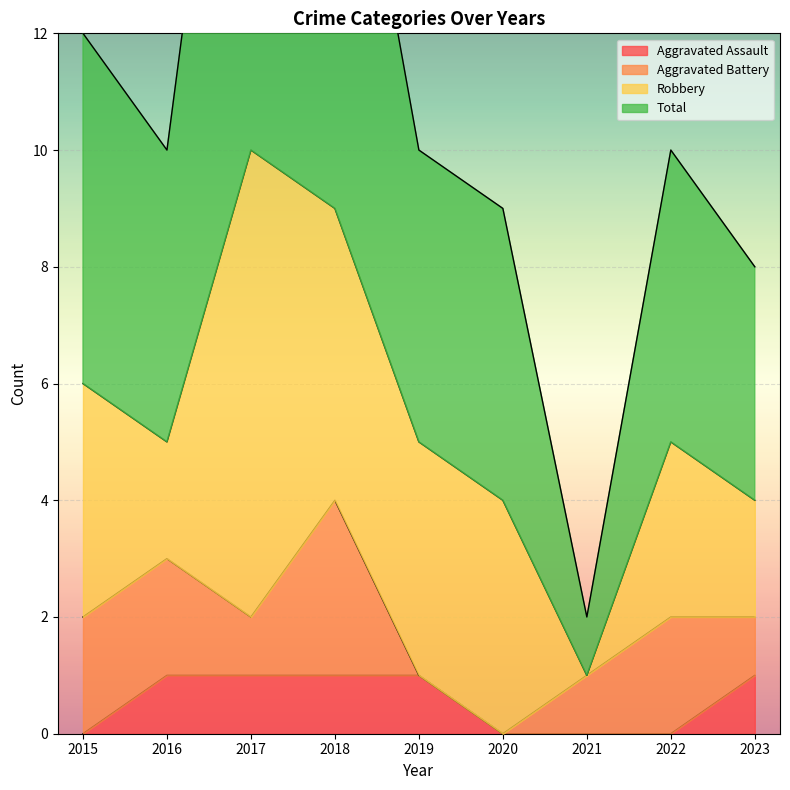

The Aggravated Assault series shows -1 at 2020. True or false?

False